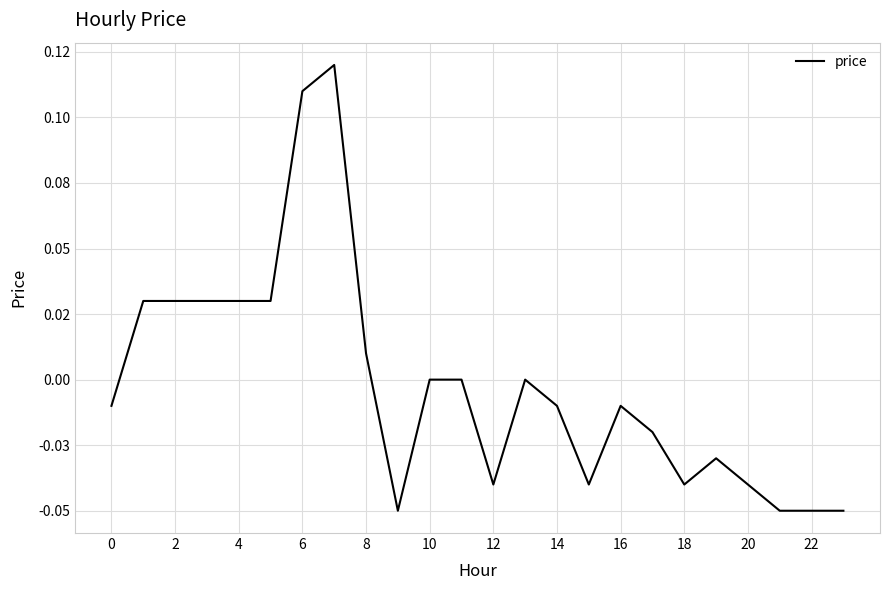

Is this an area chart (filled region under the line)?

No